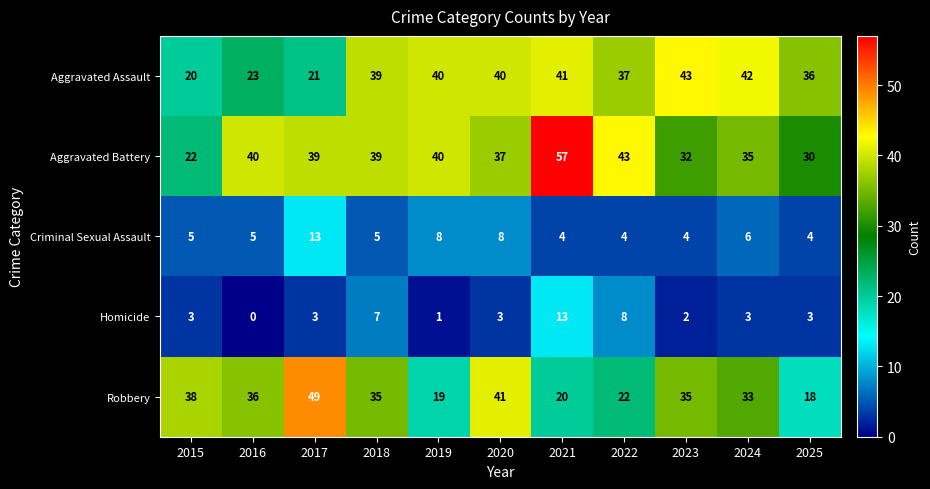

What value does the Robbery series have at 2022?

22